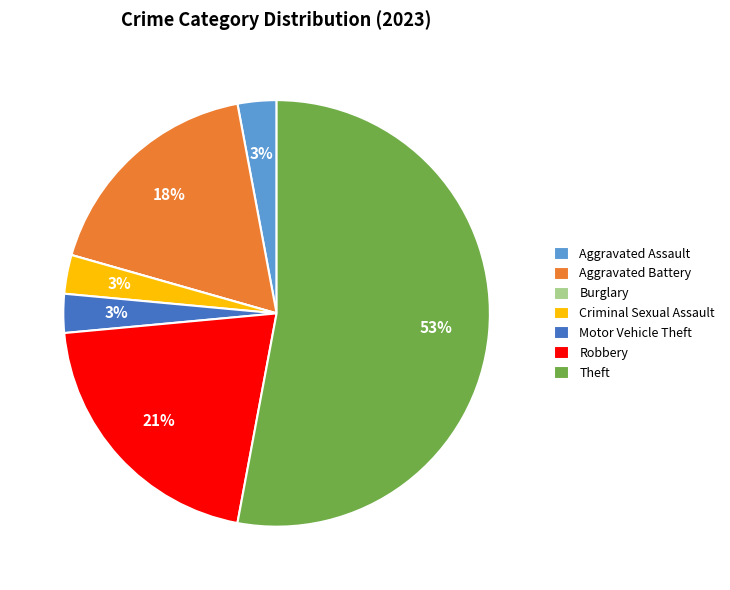

To the nearest percent, what is the difference between the Theft and Aggravated Assault slice percentages?

50%